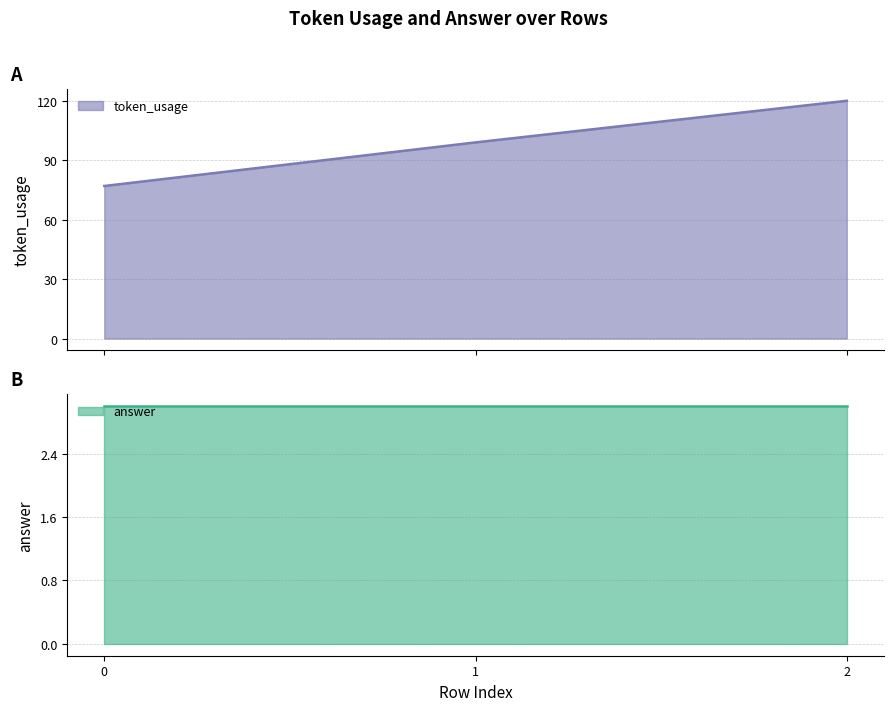

List the labels in order of value, largest first.

2, 1, 0